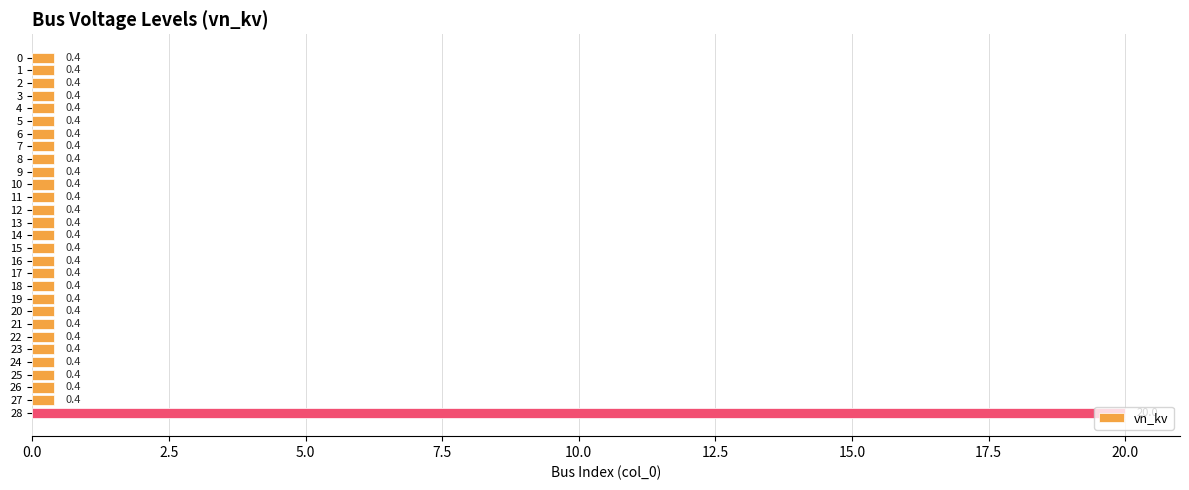

What is the value of the 5th bar from the top?

0.4